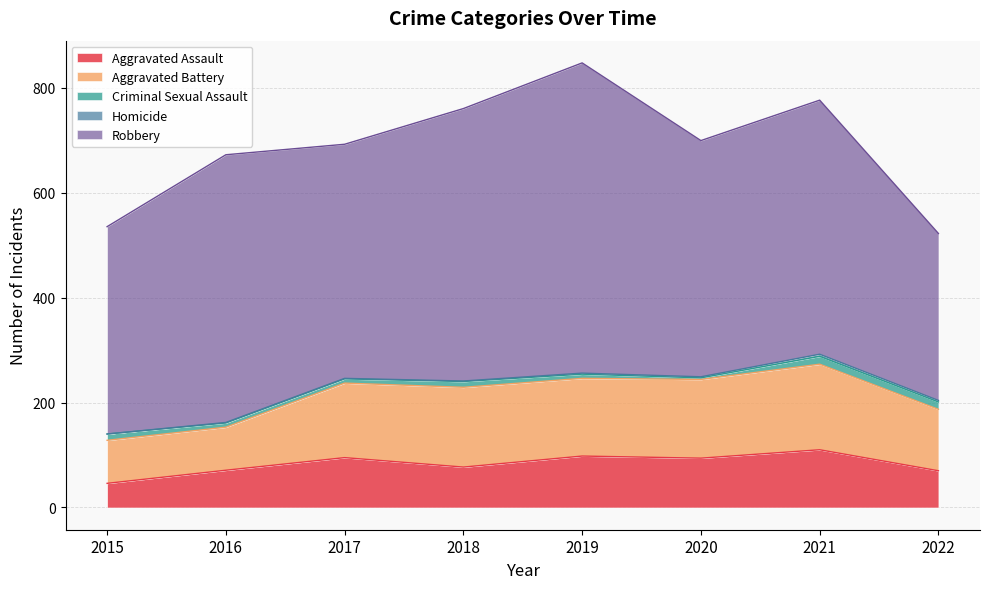

Where is the first local maximum for Robbery?

2016